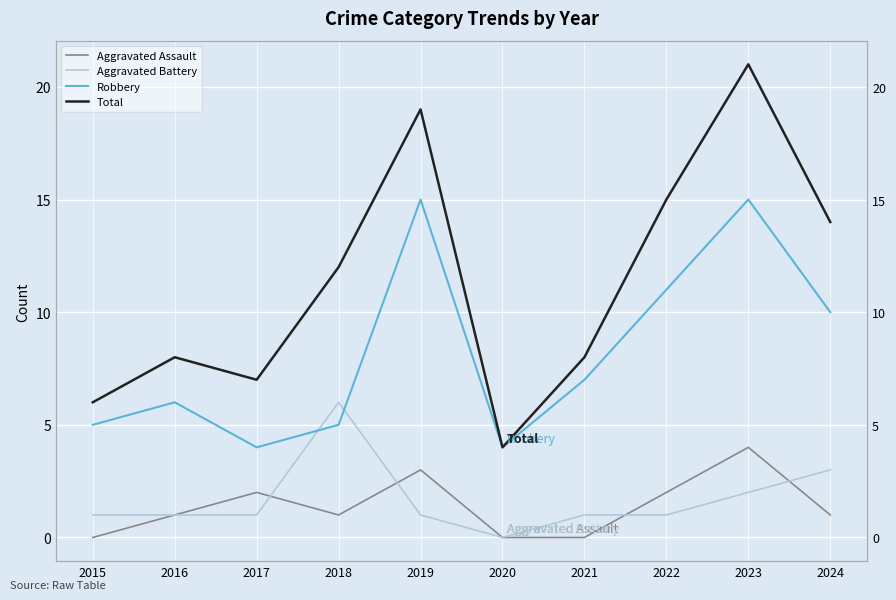

What is the difference between the Aggravated Battery values at 2015 and 2020?

1